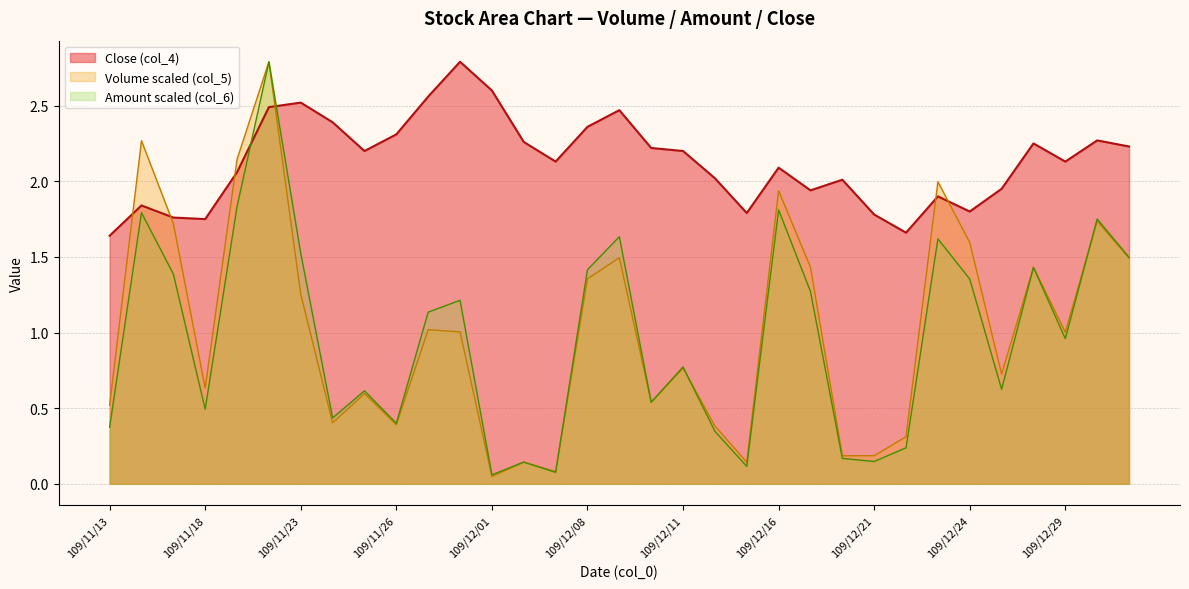

How many intersections are there between Close (col_4) and Amount (col_6)?

2